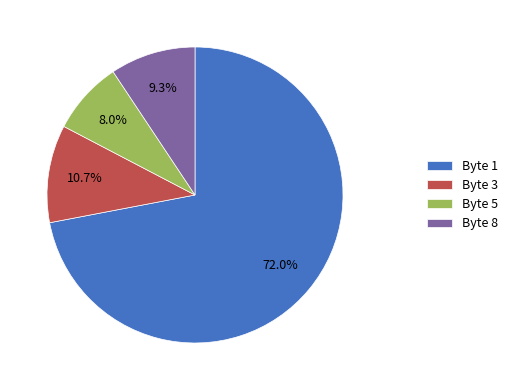

To the nearest percent, what is the difference between the largest and smallest slice percentages?

64%